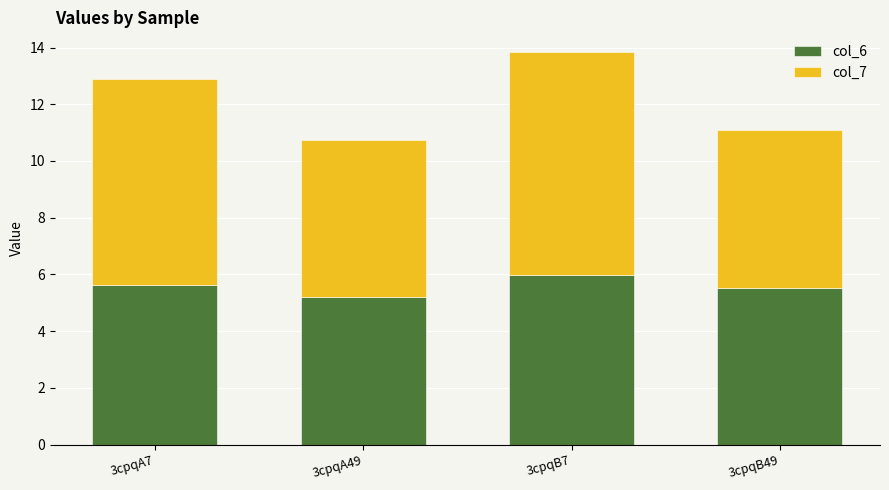

Does the chart contain any negative values?

No